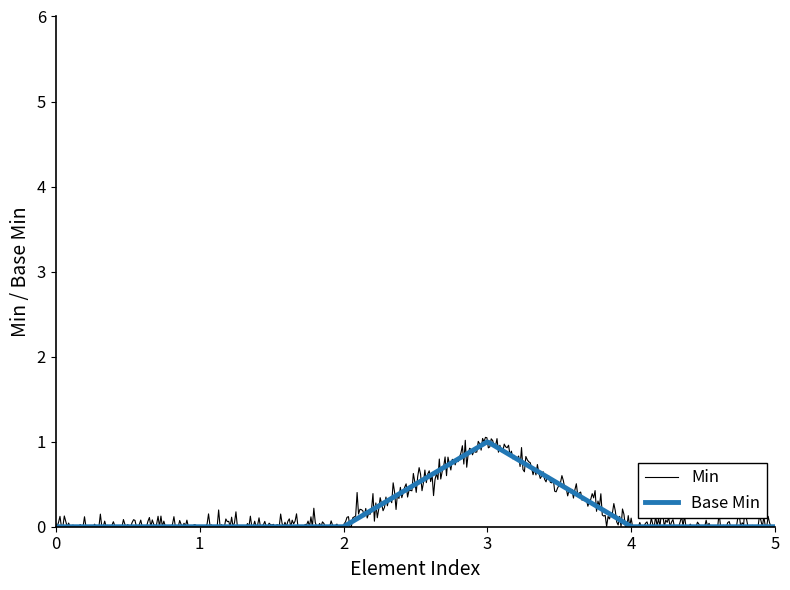

What is the highest value of the Base Min series?

1.0